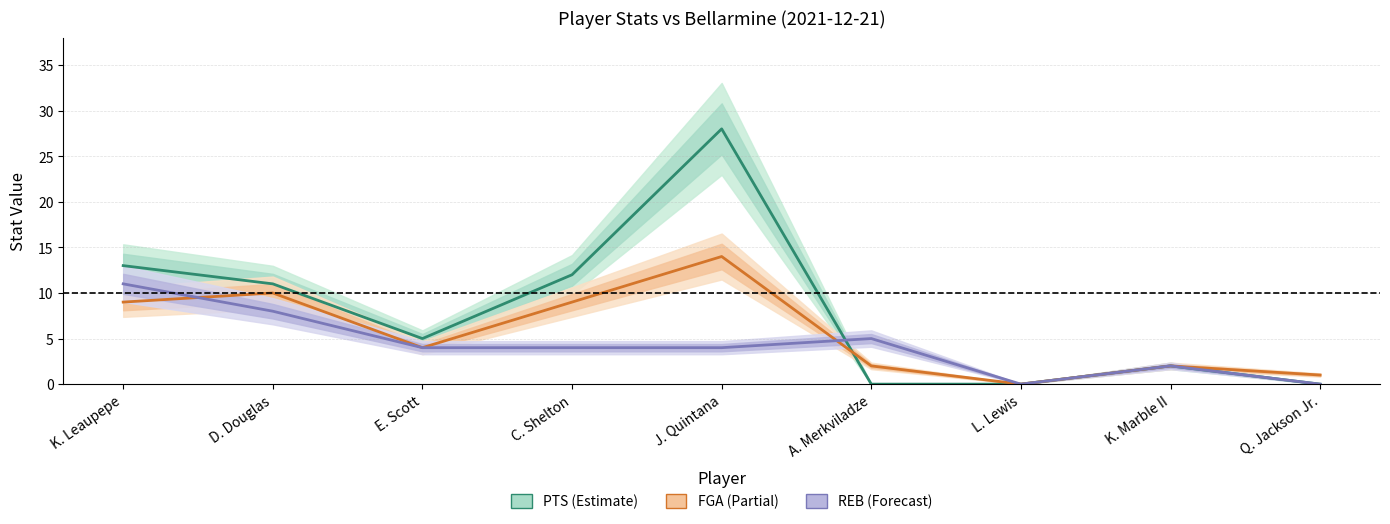

How many intersections are there between FGA and REB?

2